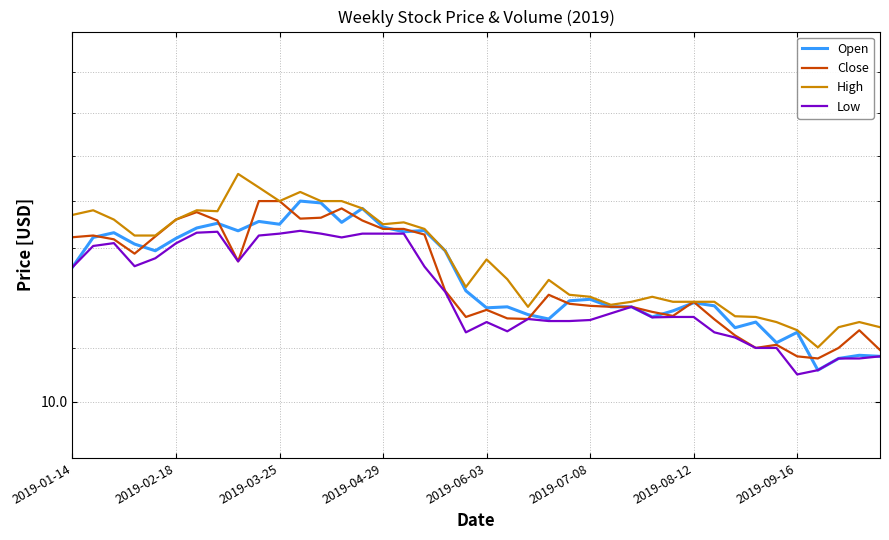

At which category does the chart reach its minimum across all series?

2019-09-16